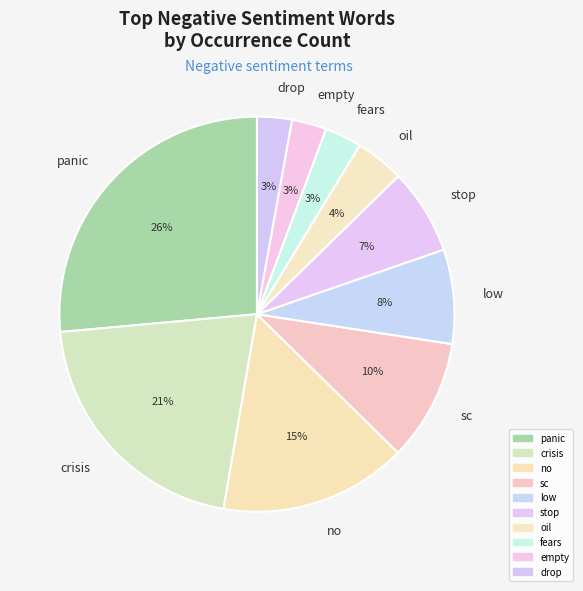

Combined, do fears and drop account for over 50%?

No